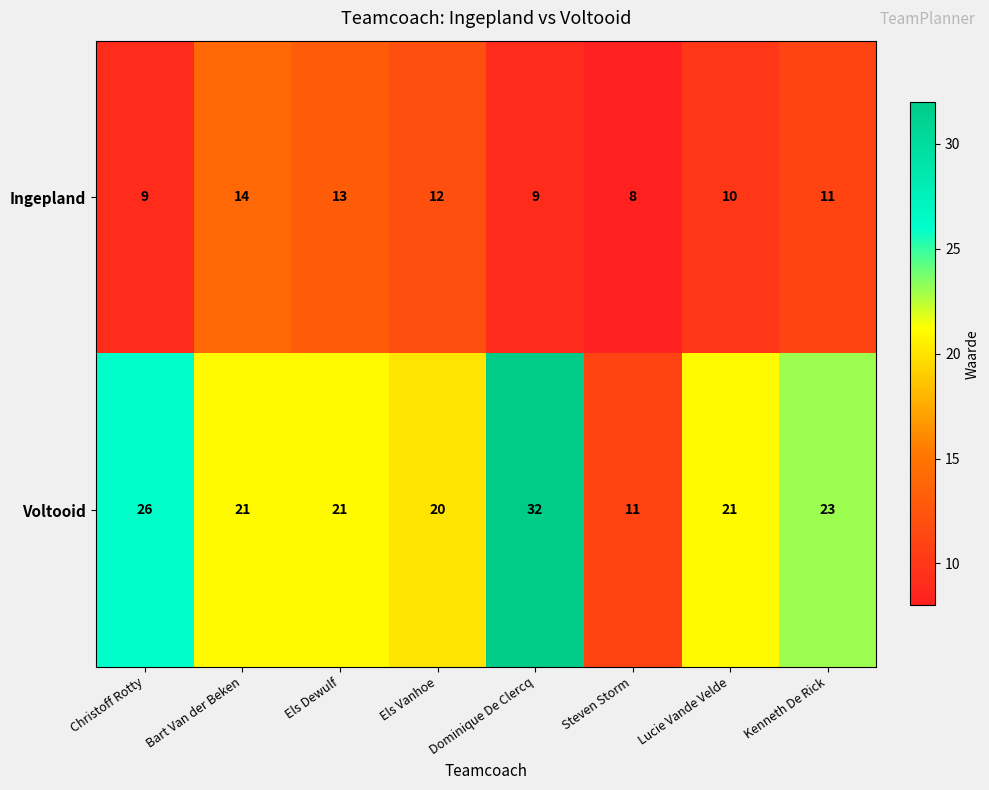

Which category has the highest value in the Ingepland series?

Bart Van der Beken